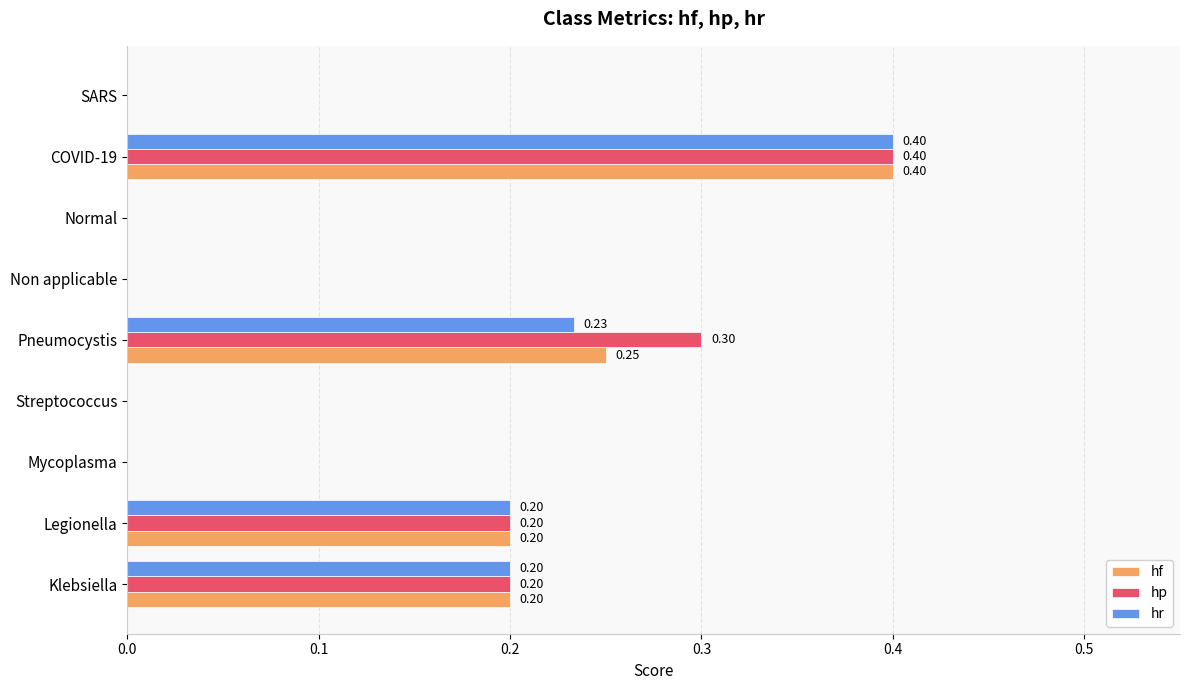

What is the total value across all series at Klebsiella?

0.6